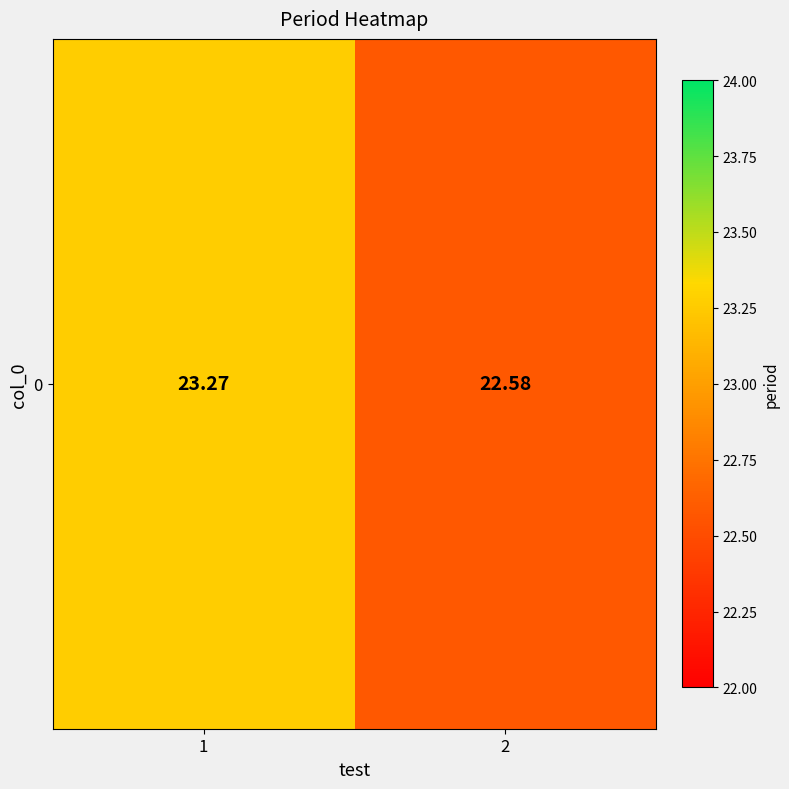

Reading left to right, list all the values displayed in this chart.

23.3	22.6